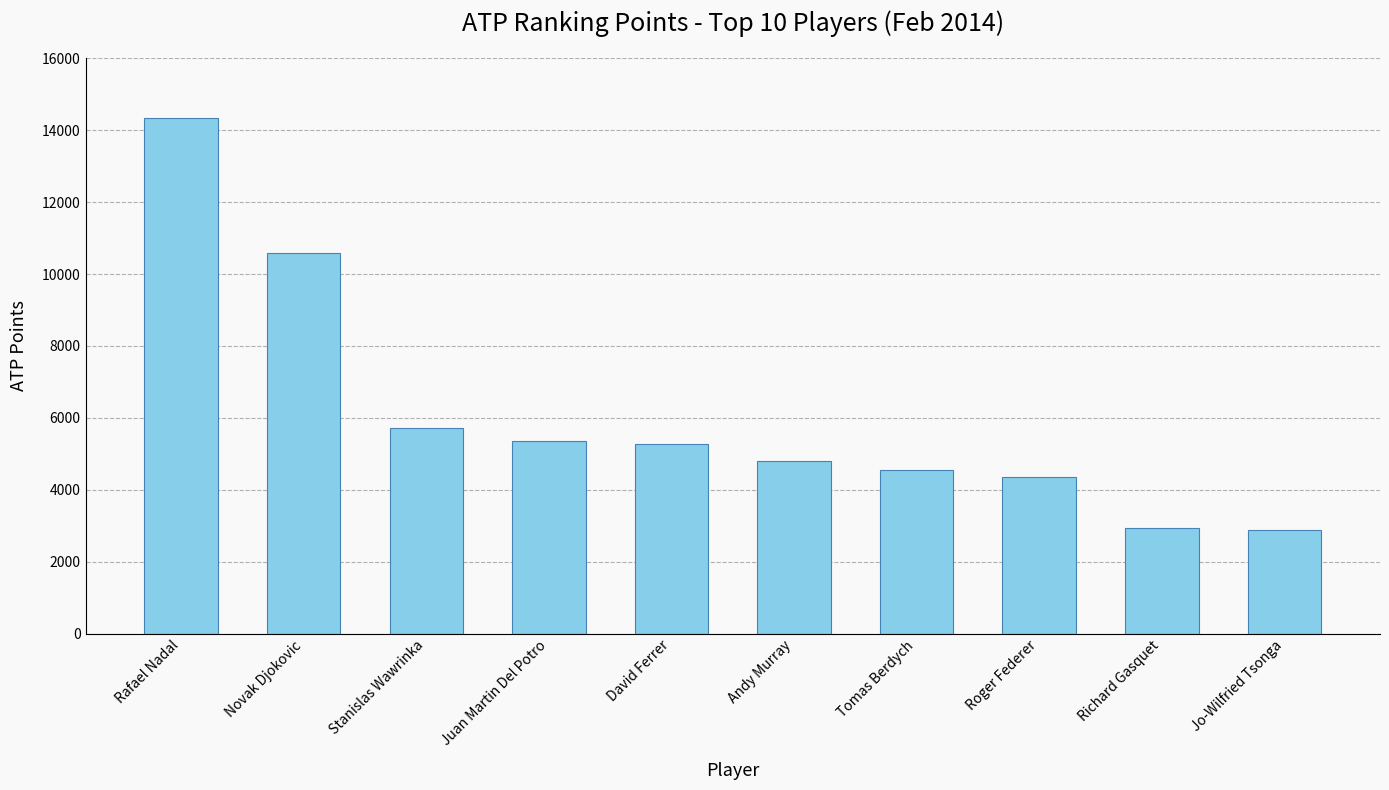

What is the maximum value shown in the chart?

14330